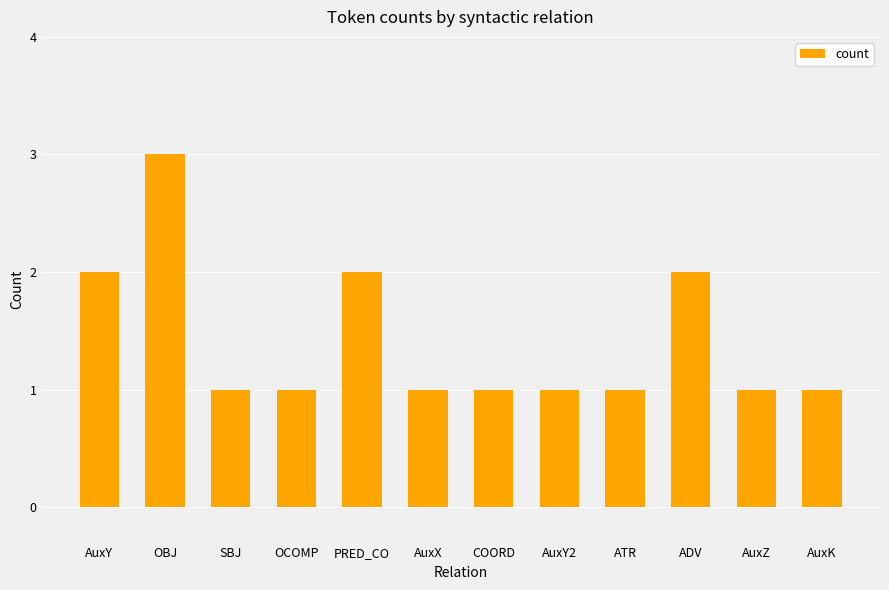

Count the number of categories in the chart.

12